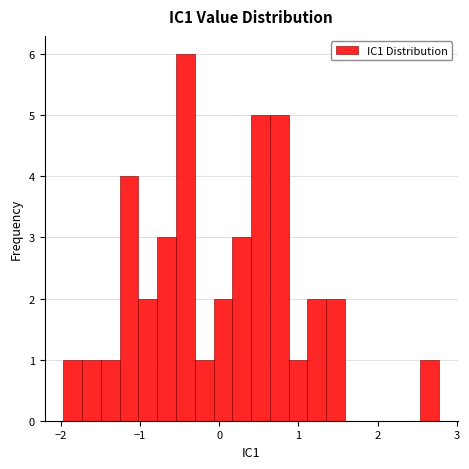

Around what value on the x-axis is the tallest bar? Give the approximate position of its centre, as read against the axis.

-0.4